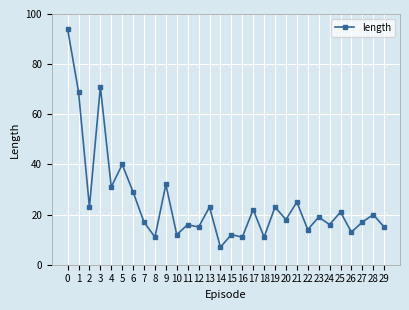

What is the value of the 2nd point from the left?

69